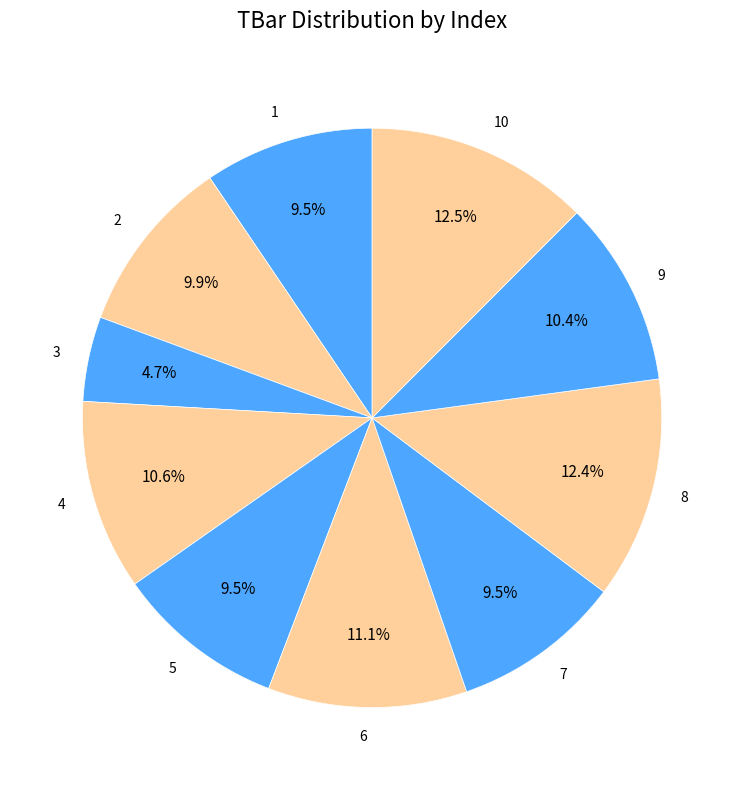

To the nearest percent, what is the combined percentage of 5 and 10?

22%